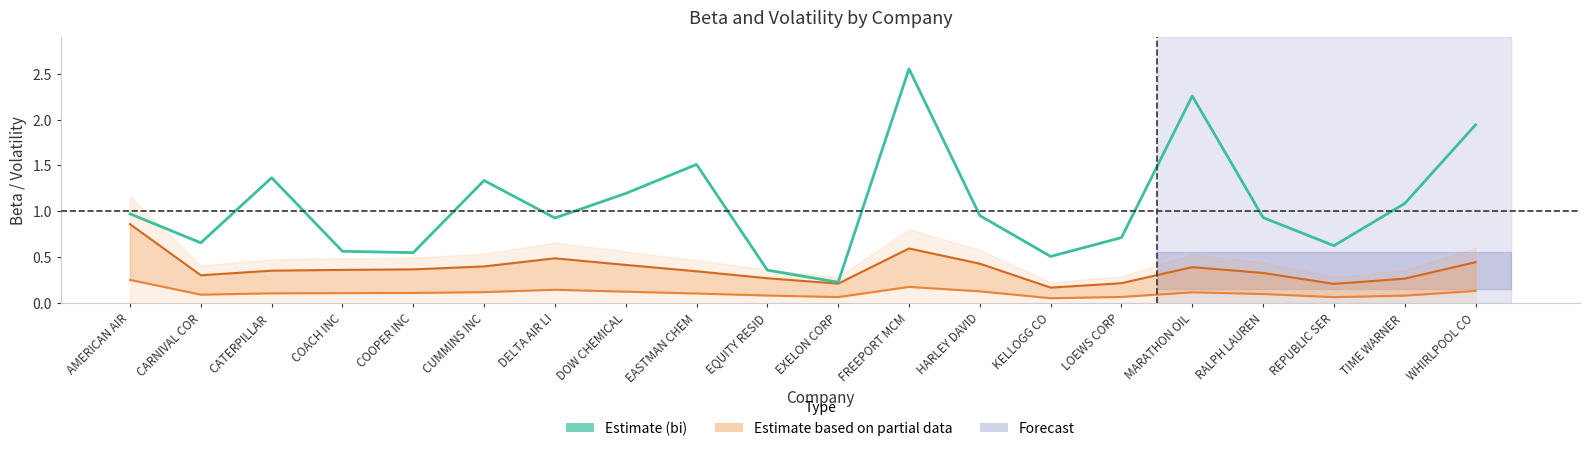

Reading left to right, what are all the values shown in this chart?

bi (Beta): AMERICAN AIR=1.0	CARNIVAL COR=0.7	CATERPILLAR =1.4	COACH INC=0.6	COOPER INC=0.5	CUMMINS INC=1.3	DELTA AIR LI=0.9	DOW CHEMICAL=1.2	EASTMAN CHEM=1.5	EQUITY RESID=0.4	EXELON CORP=0.2	FREEPORT MCM=2.6	HARLEY DAVID=1.0	KELLOGG CO=0.5	LOEWS CORP=0.7	MARATHON OIL=2.3	RALPH LAUREN=0.9	REPUBLIC SER=0.6	TIME WARNER =1.1	WHIRLPOOL CO=1.9
si Monthly: AMERICAN AIR=0.2	CARNIVAL COR=0.1	CATERPILLAR =0.1	COACH INC=0.1	COOPER INC=0.1	CUMMINS INC=0.1	DELTA AIR LI=0.1	DOW CHEMICAL=0.1	EASTMAN CHEM=0.1	EQUITY RESID=0.1	EXELON CORP=0.1	FREEPORT MCM=0.2	HARLEY DAVID=0.1	KELLOGG CO=0.0	LOEWS CORP=0.1	MARATHON OIL=0.1	RALPH LAUREN=0.1	REPUBLIC SER=0.1	TIME WARNER =0.1	WHIRLPOOL CO=0.1
si Annual: AMERICAN AIR=0.9	CARNIVAL COR=0.3	CATERPILLAR =0.3	COACH INC=0.4	COOPER INC=0.4	CUMMINS INC=0.4	DELTA AIR LI=0.5	DOW CHEMICAL=0.4	EASTMAN CHEM=0.3	EQUITY RESID=0.3	EXELON CORP=0.2	FREEPORT MCM=0.6	HARLEY DAVID=0.4	KELLOGG CO=0.2	LOEWS CORP=0.2	MARATHON OIL=0.4	RALPH LAUREN=0.3	REPUBLIC SER=0.2	TIME WARNER =0.3	WHIRLPOOL CO=0.4